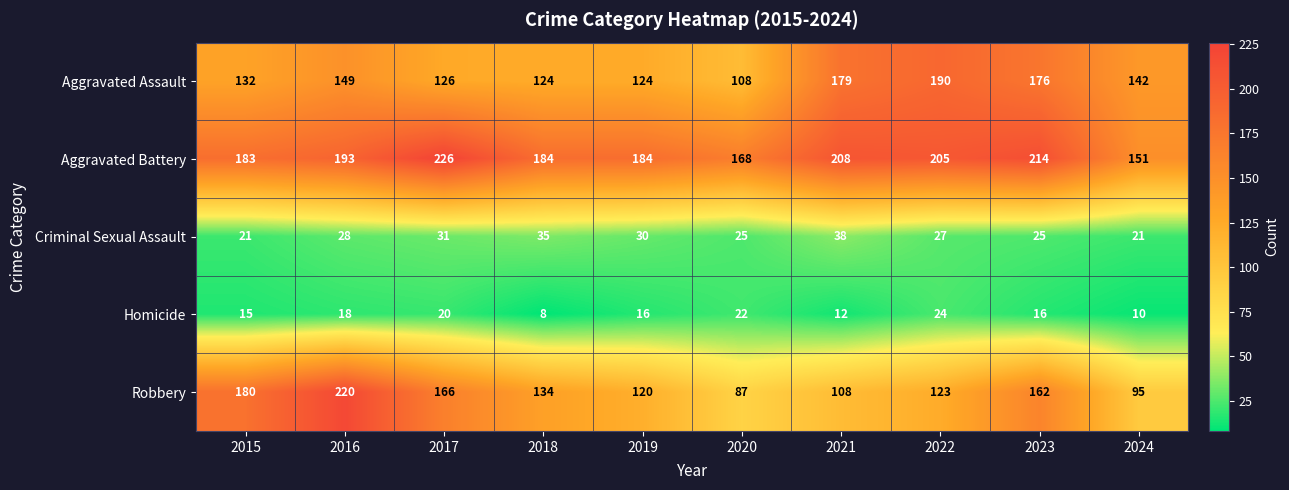

At which category does the chart reach its minimum across all series?

2018